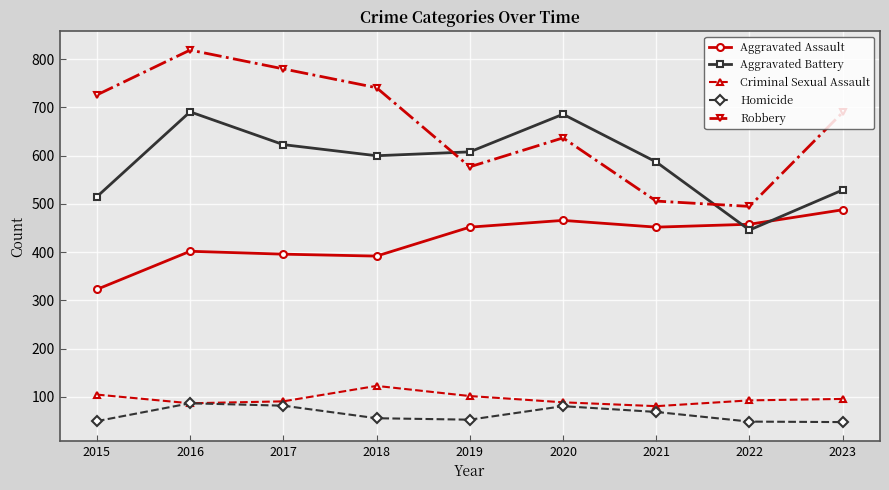

At which category does Aggravated Battery reach its first local valley?

2018